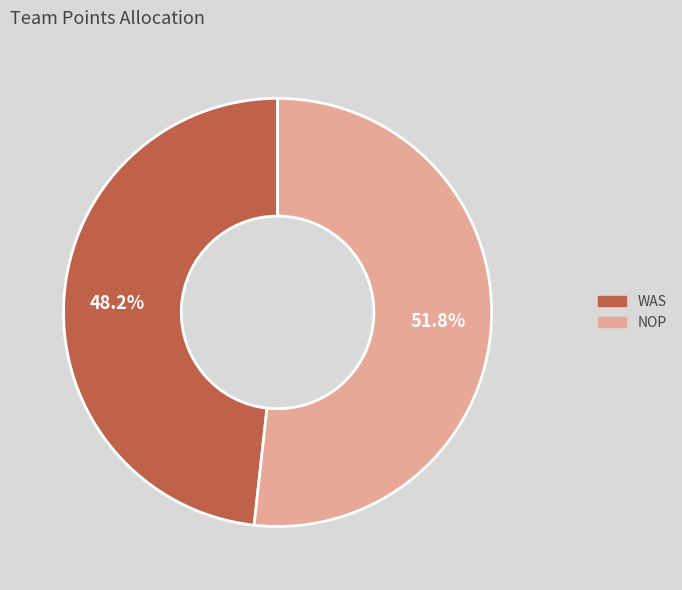

To the nearest percent, what portion does NOP represent?

52%